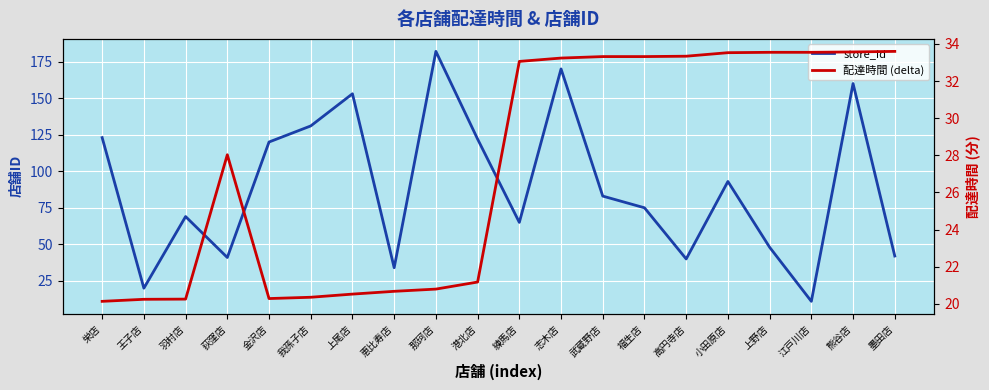

Between which two adjacent categories do 配達時間 (delta) and store_id first intersect?

栄店 and 王子店